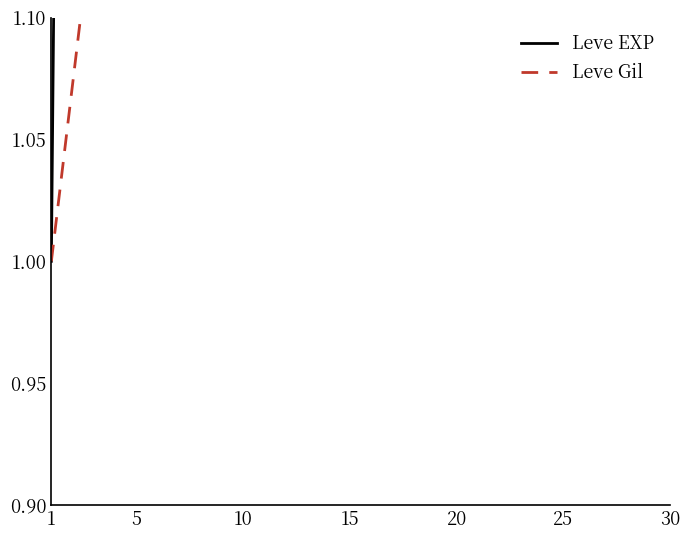

True or false: Leve Gil and Leve EXP intersect in this chart.

False